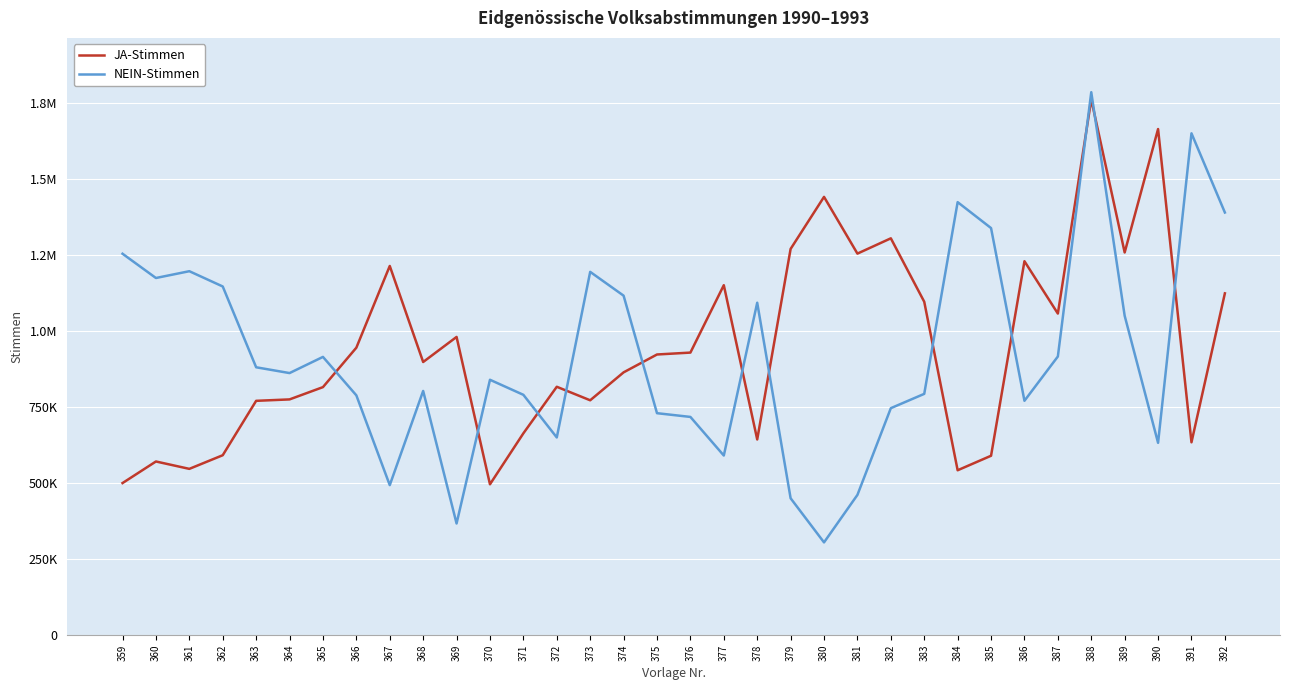

At which category does NEIN-Stimmen reach its first local valley?

360